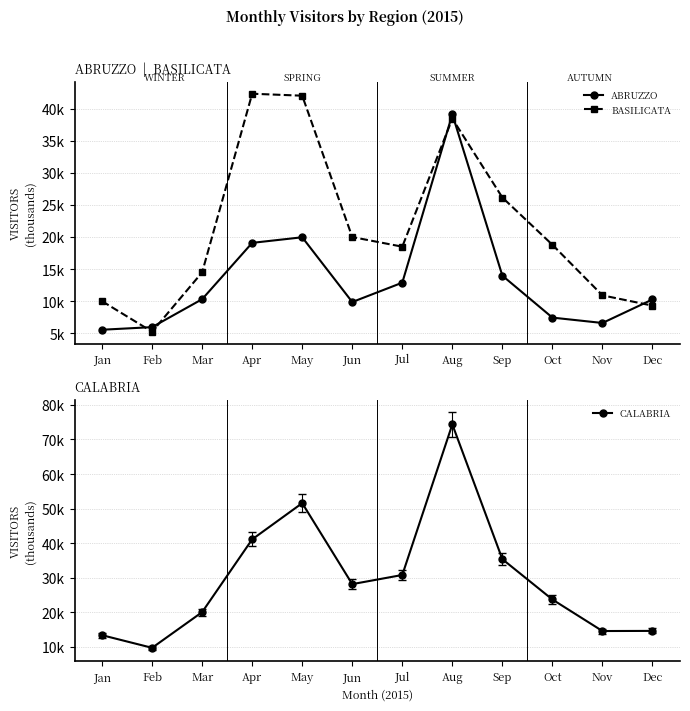

How many intersections are there between BASILICATA and ABRUZZO?

5